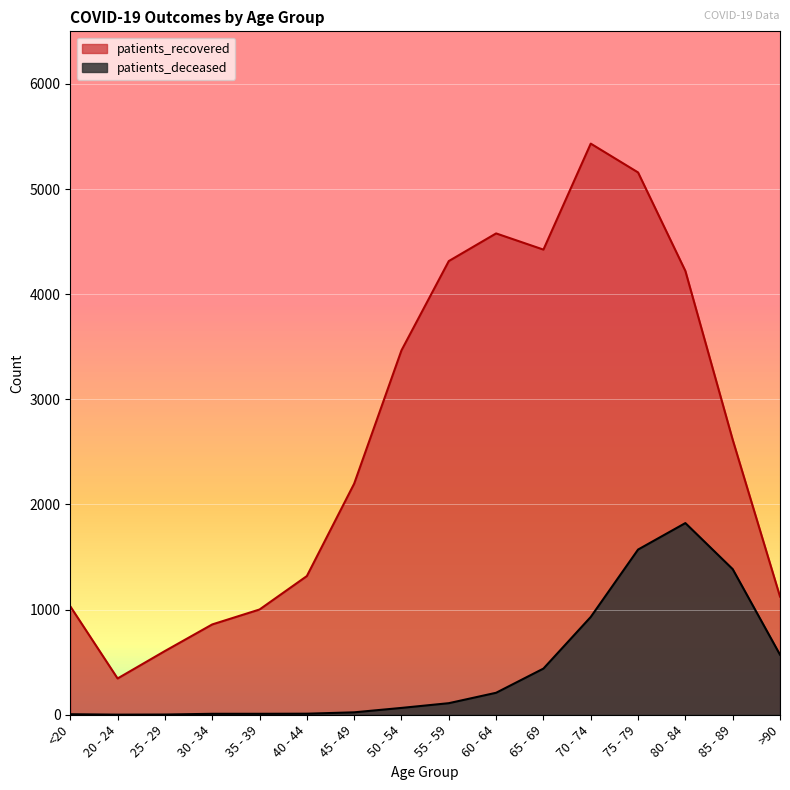

At how many categories does at least one series exceed 4884?

2